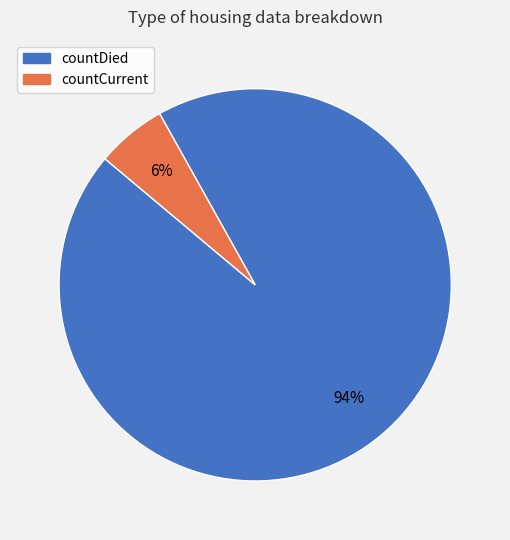

Between countDied and countCurrent, which is larger?

countDied